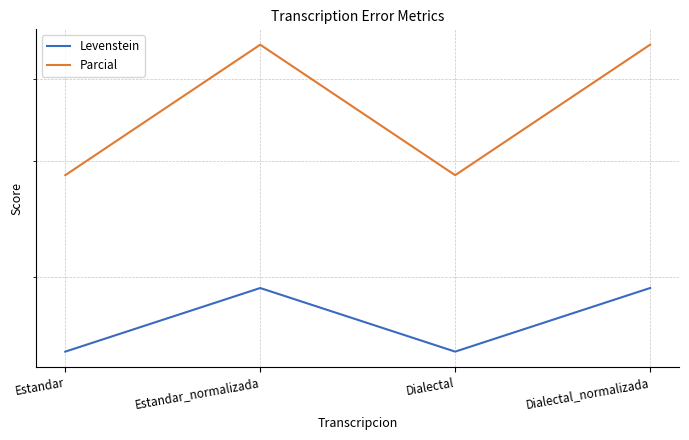

At which category does Levenstein reach its first local valley?

Dialectal